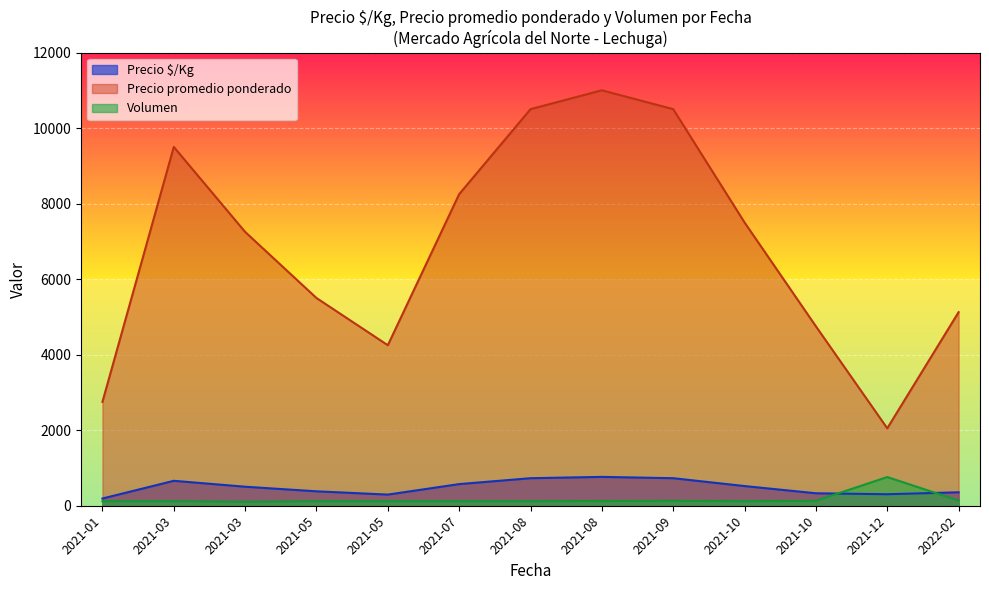

What is the value of the Volumen point at the 36th from the left?

120